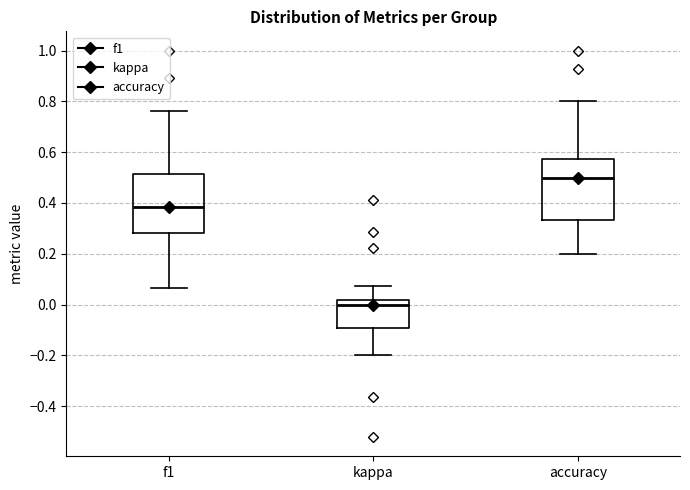

Reading left to right, read every box against the y-axis: the position of its median line, the range the box covers, and the ends of its whiskers. The values are not printed on the chart, so give them approximately, as read against the axis.

f1: median 0.38, box 0.28 to 0.52, whiskers 0.06 to 0.76
kappa: median 0.00, box -0.10 to 0.02, whiskers -0.20 to 0.08
accuracy: median 0.50, box 0.34 to 0.58, whiskers 0.20 to 0.80